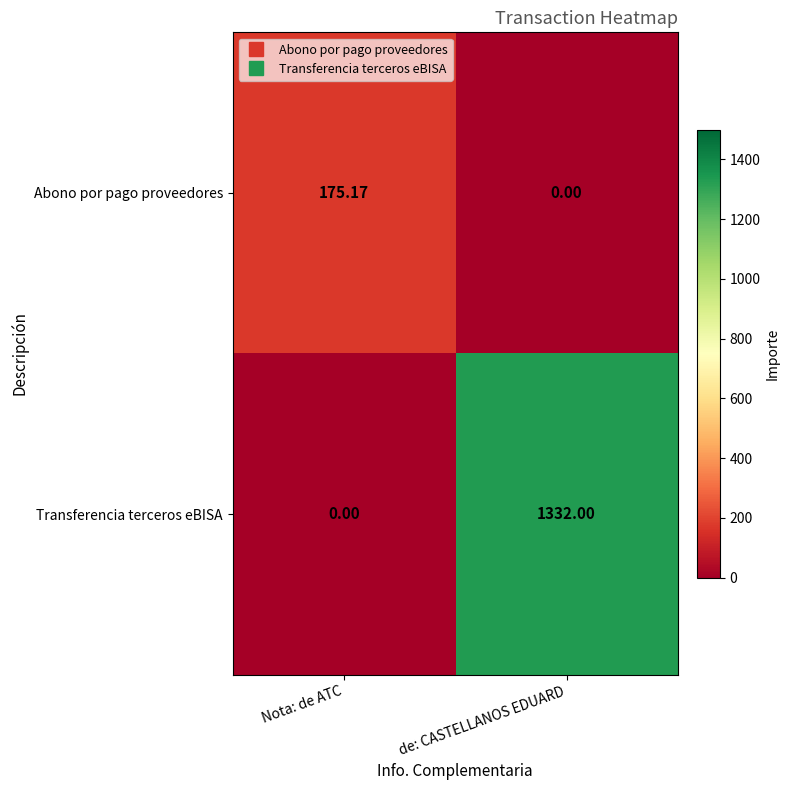

List the series in order of their overall mean, highest first.

Transferencia terceros eBISA, Abono por pago proveedores